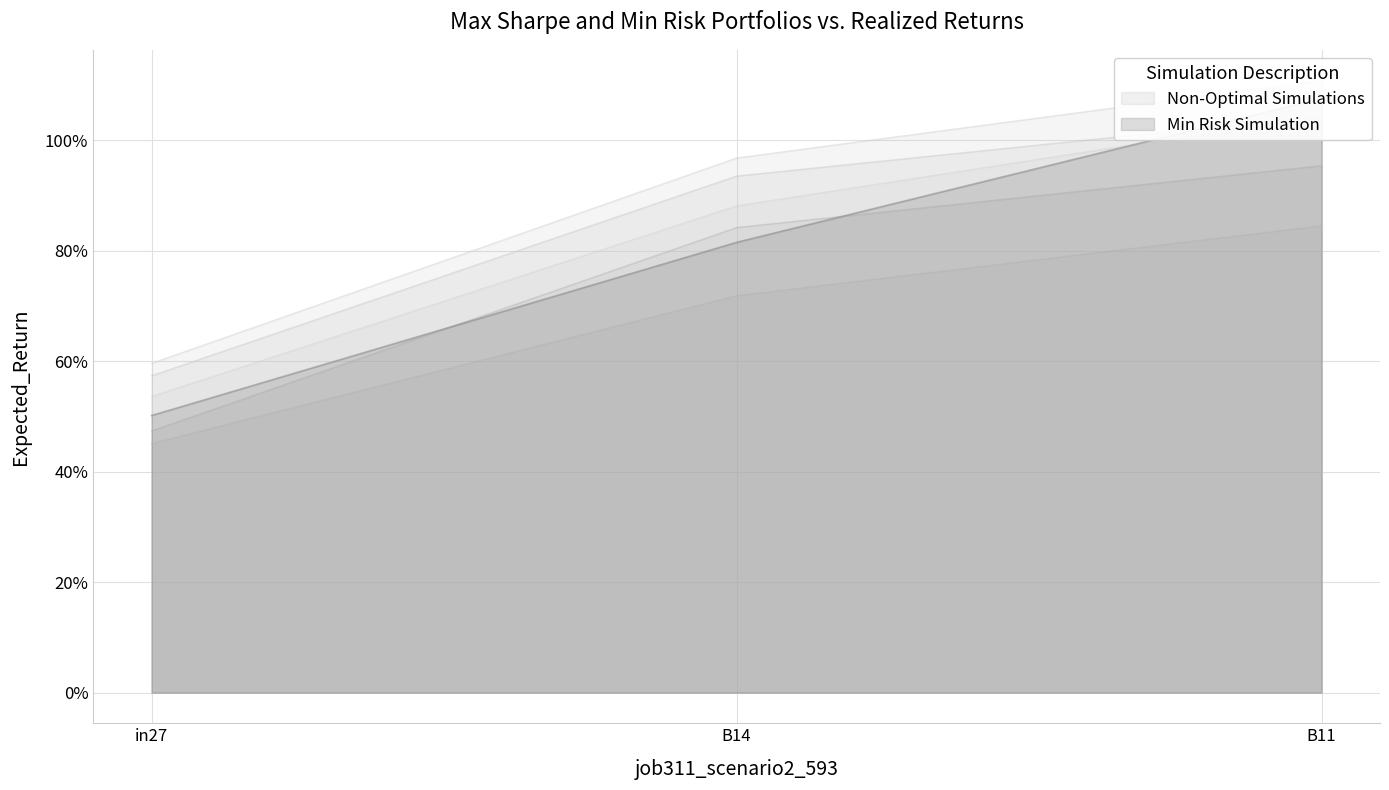

Count the number of categories in the chart.

3